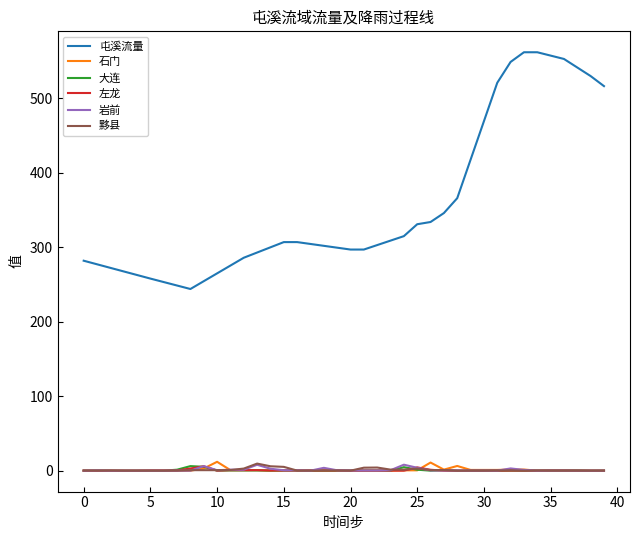

What is the greatest value displayed?

562.0